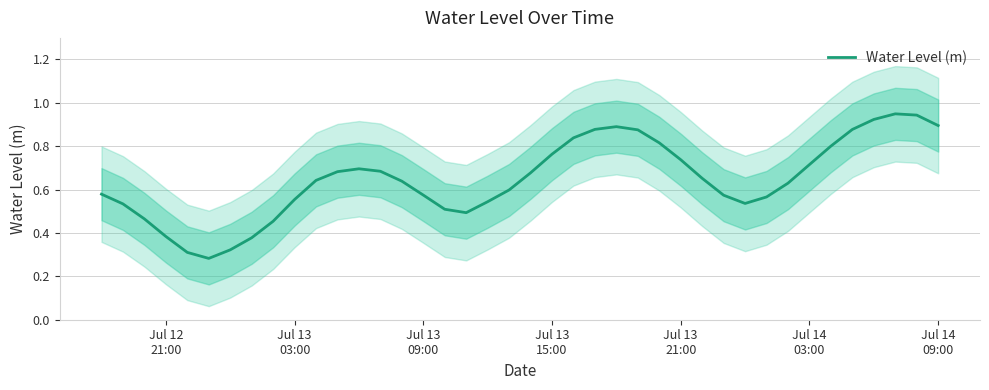

Count the number of categories in the chart.

40